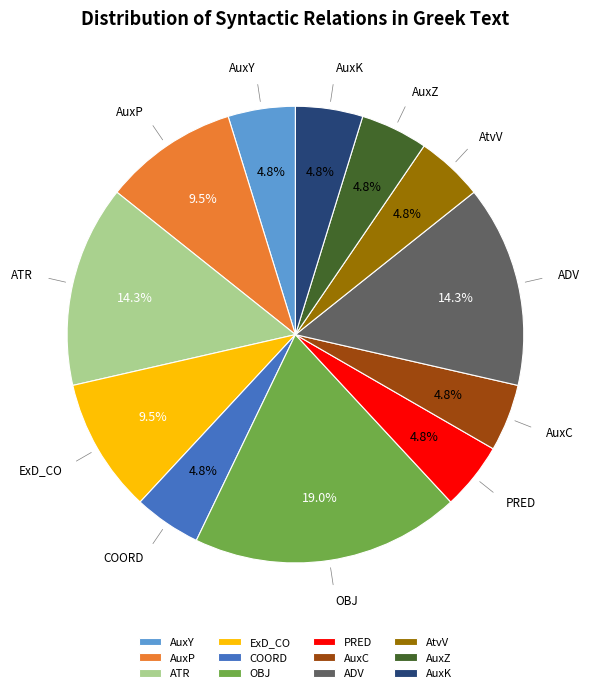

Does COORD account for over 50% of the chart?

No